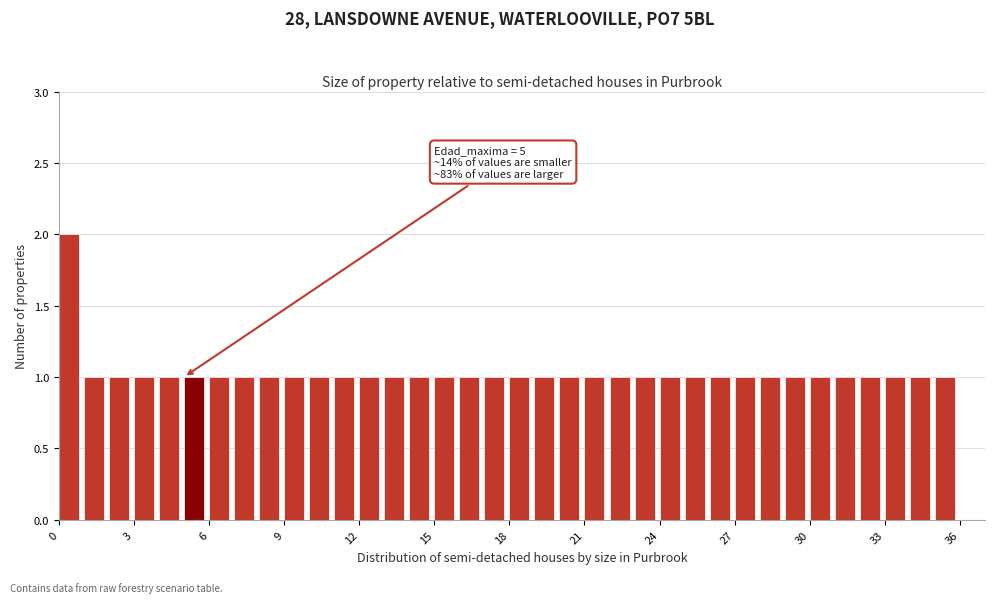

Read against the x-axis, roughly where is the centre of the tallest bar?

0.5